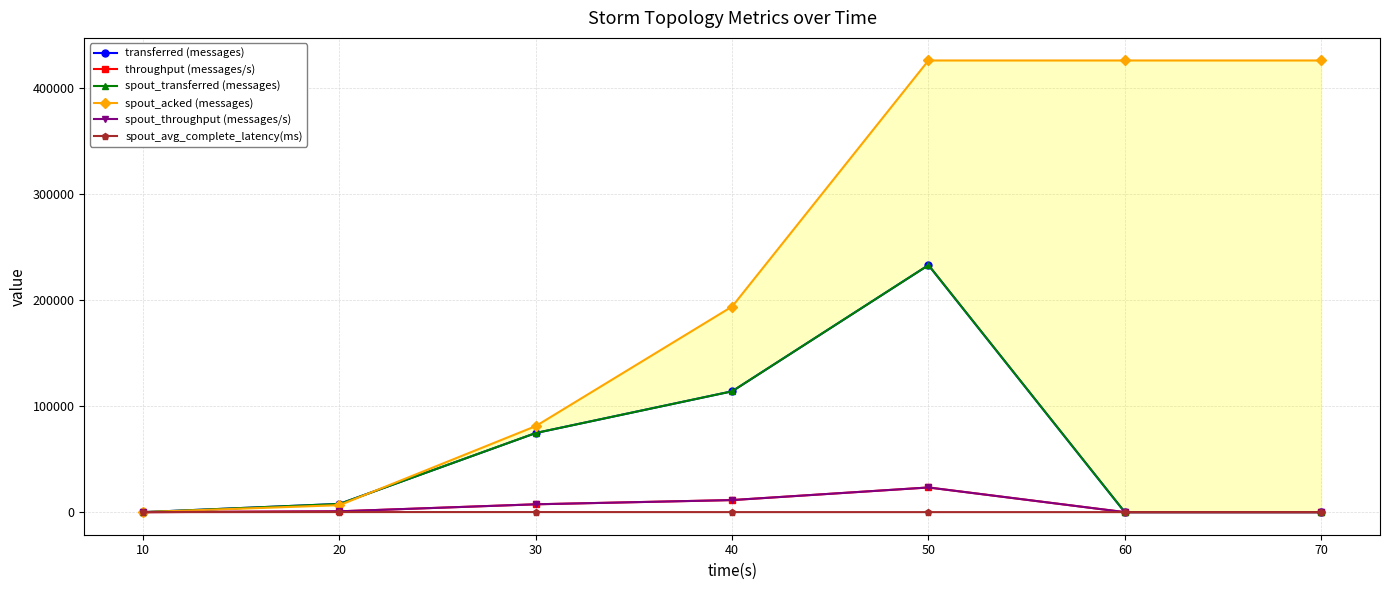

True or false: spout_throughput (messages/s) and spout_transferred (messages) cross at least once.

False